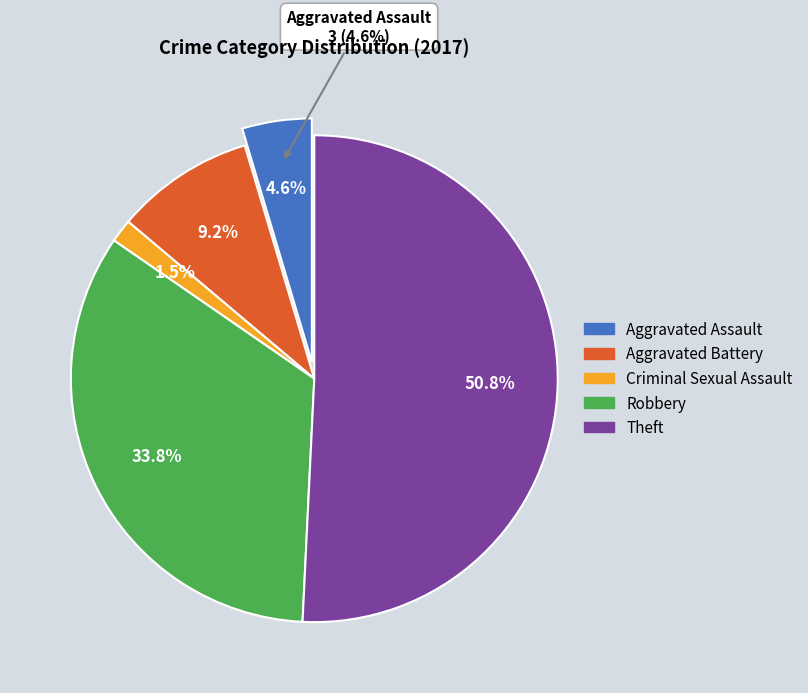

To the nearest percent, what percentage of the pie is Robbery?

34%